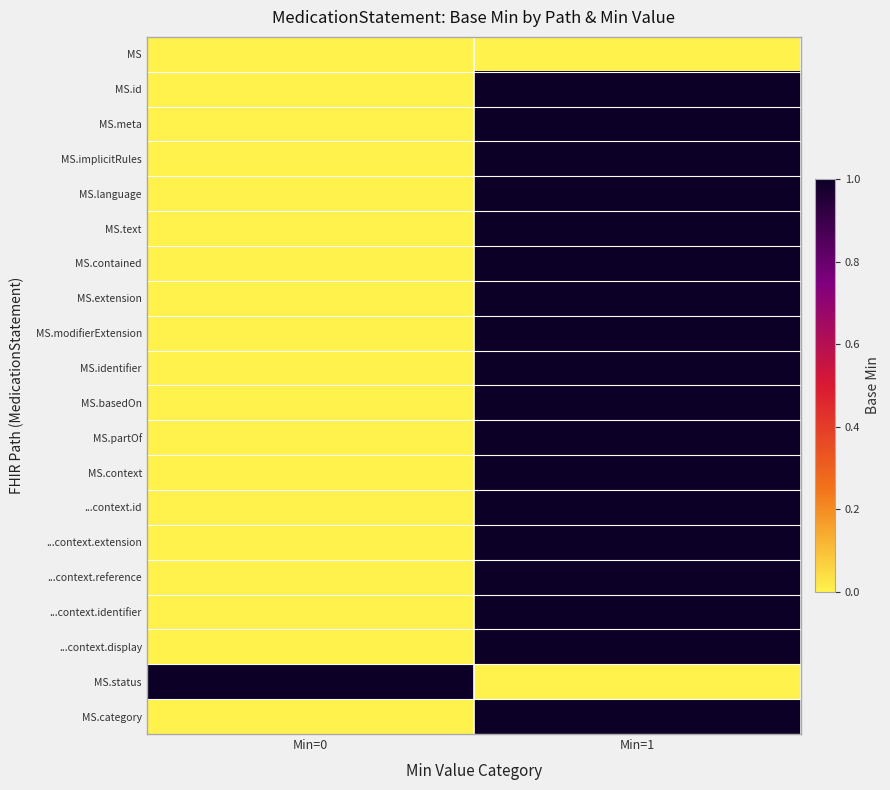

Reading left to right, list all the values displayed in this chart.

MS: Min=0=0	Min=1=0
MS.id: Min=0=0	Min=1=1
MS.meta: Min=0=0	Min=1=1
MS.implicitRules: Min=0=0	Min=1=1
MS.language: Min=0=0	Min=1=1
MS.text: Min=0=0	Min=1=1
MS.contained: Min=0=0	Min=1=1
MS.extension: Min=0=0	Min=1=1
MS.modifierExtension: Min=0=0	Min=1=1
MS.identifier: Min=0=0	Min=1=1
MS.basedOn: Min=0=0	Min=1=1
MS.partOf: Min=0=0	Min=1=1
MS.context: Min=0=0	Min=1=1
...context.id: Min=0=0	Min=1=1
...context.extension: Min=0=0	Min=1=1
...context.reference: Min=0=0	Min=1=1
...context.identifier: Min=0=0	Min=1=1
...context.display: Min=0=0	Min=1=1
MS.status: Min=0=1	Min=1=0
MS.category: Min=0=0	Min=1=1